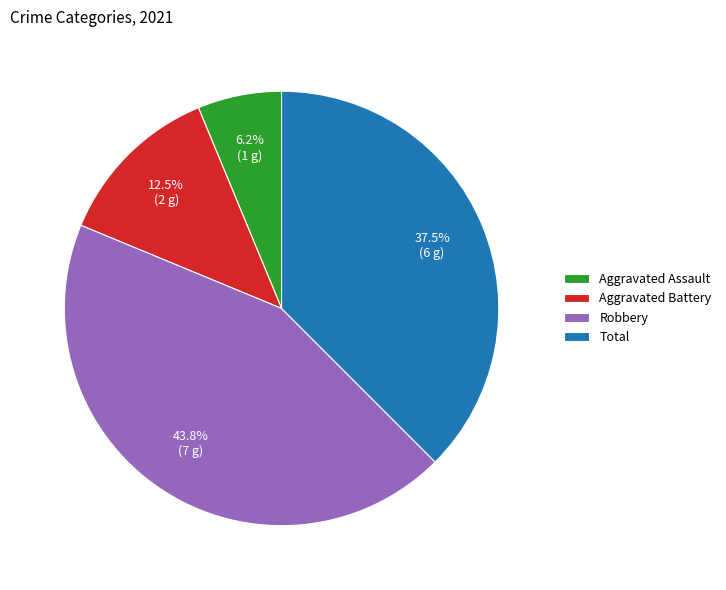

How many segments does this pie chart have?

4